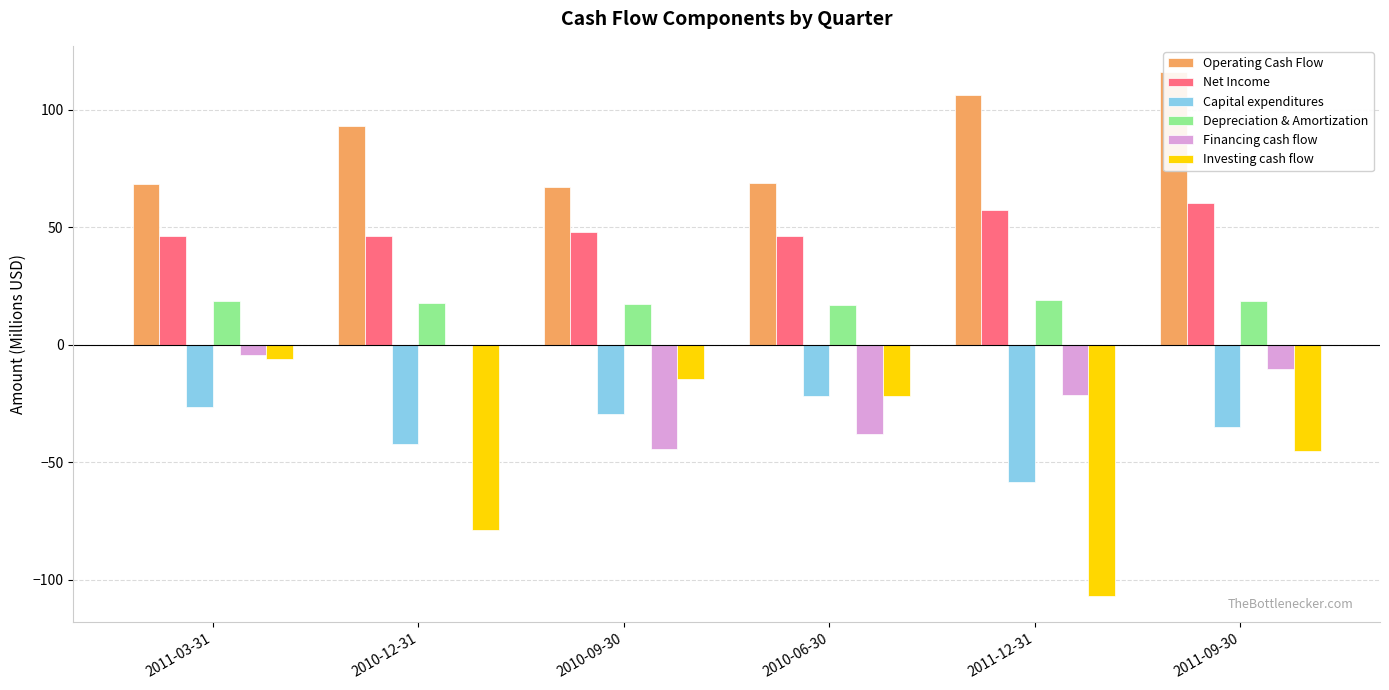

Which series changed the most between 2010-09-30 and 2011-12-31?

Investing cash flow